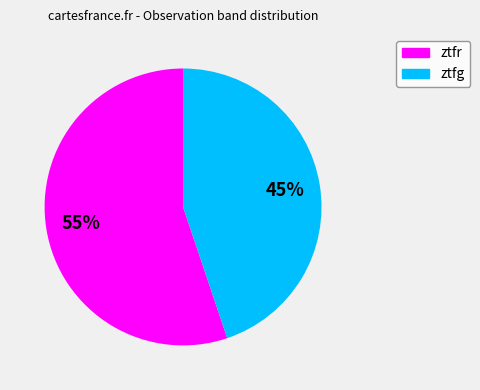

Does ztfr represent more than half of the total?

Yes